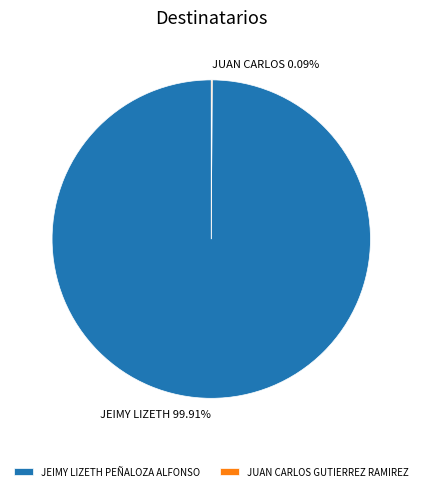

Is JEIMY LIZETH PEÑALOZA ALFONSO the majority of the pie?

Yes